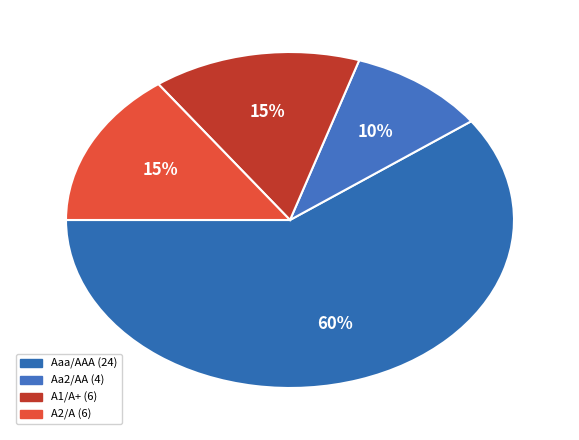

Count the number of slices in the pie.

4